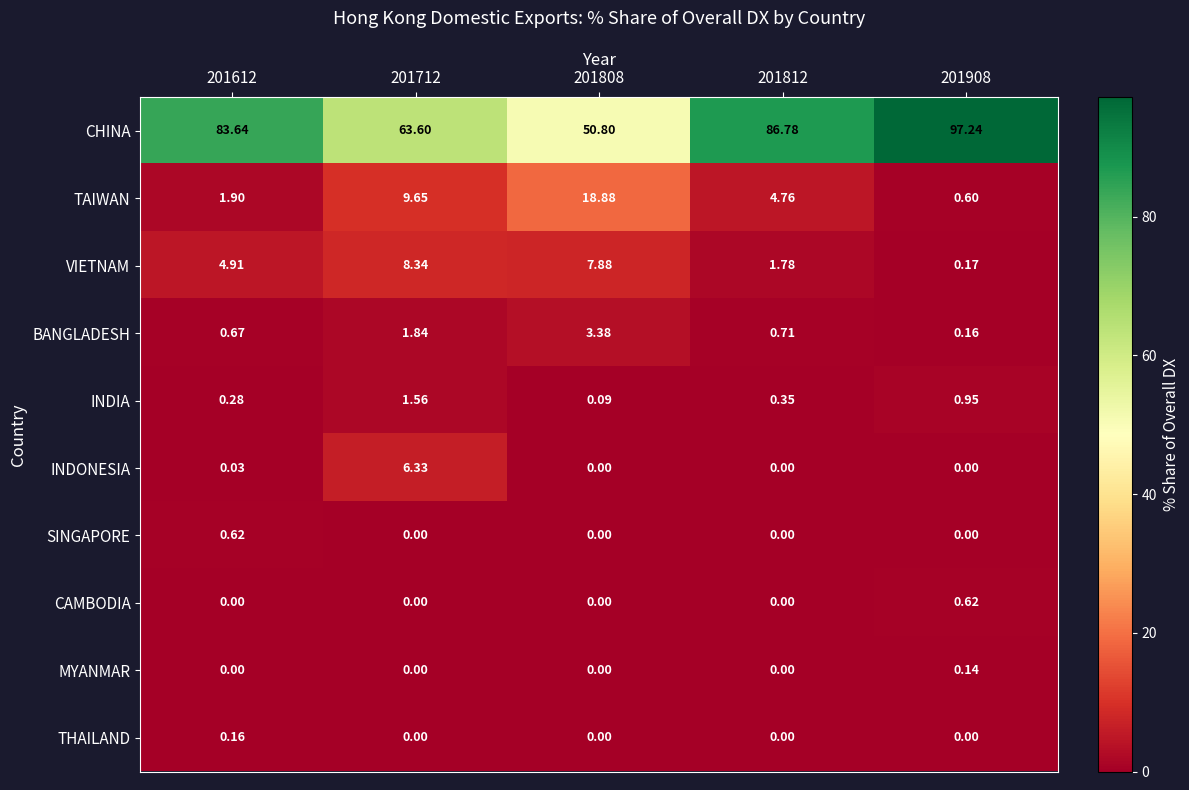

Is the value of MYANMAR at 201908 greater than the value of INDONESIA at 201612?

Yes